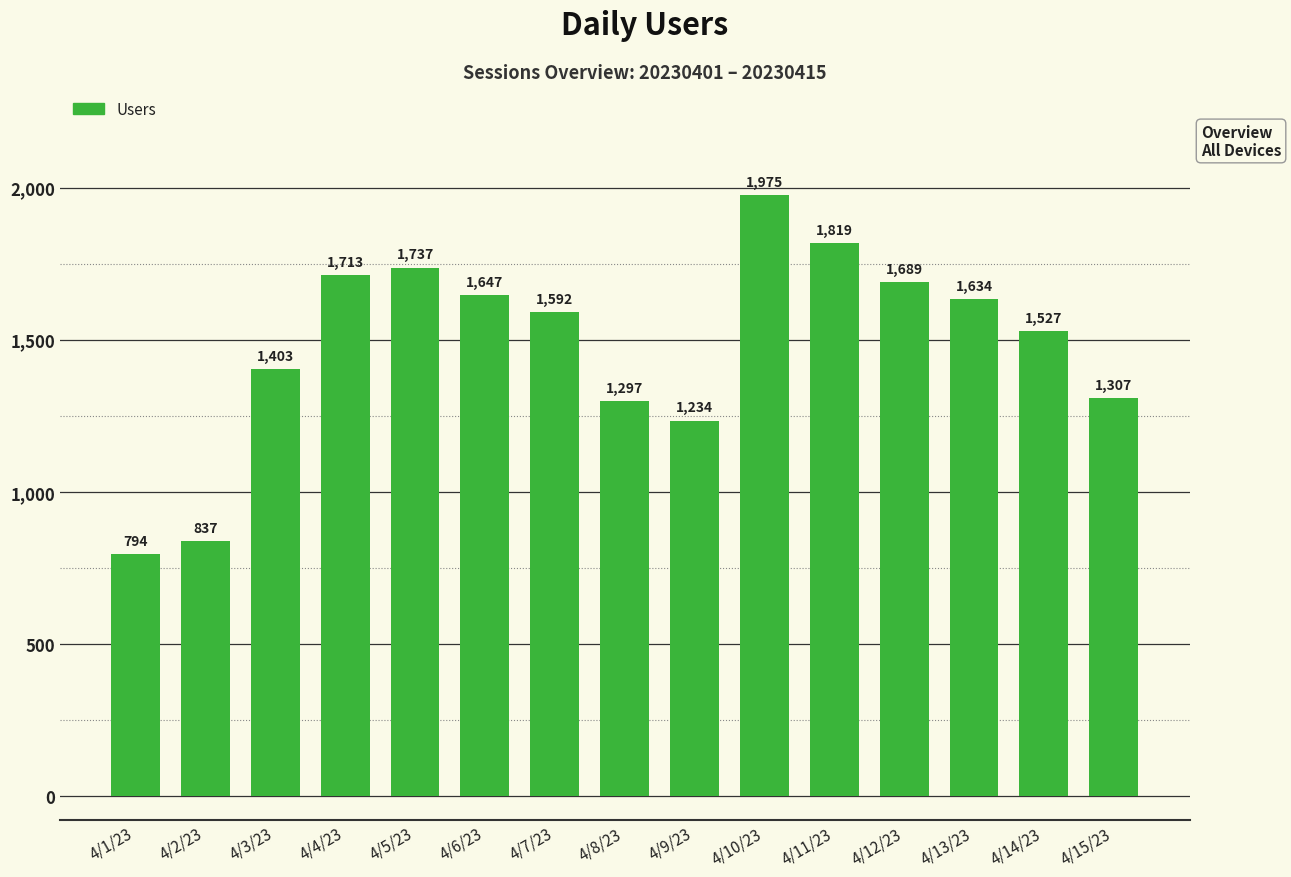

How many values are below 1592?

7